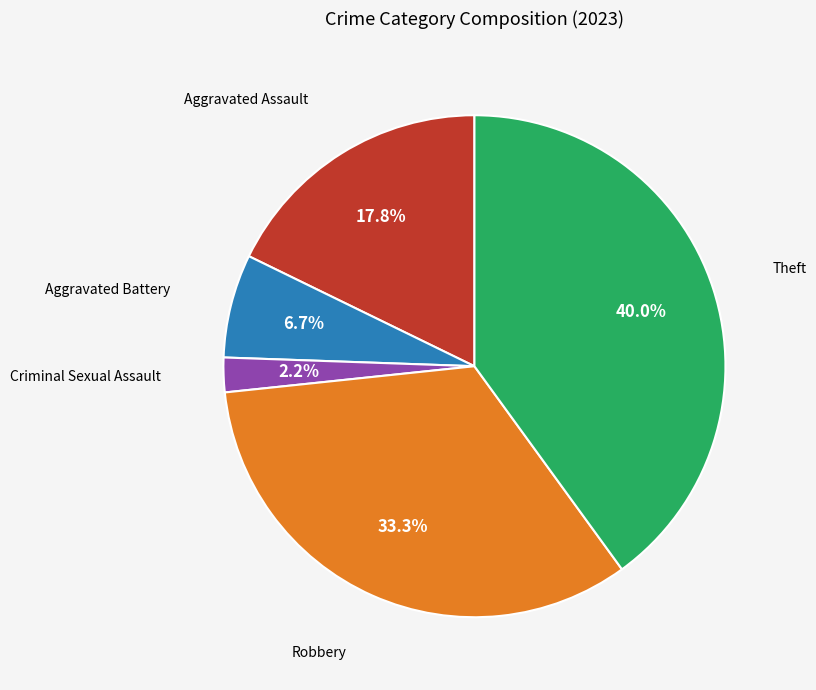

Is there a majority slice in this chart?

No